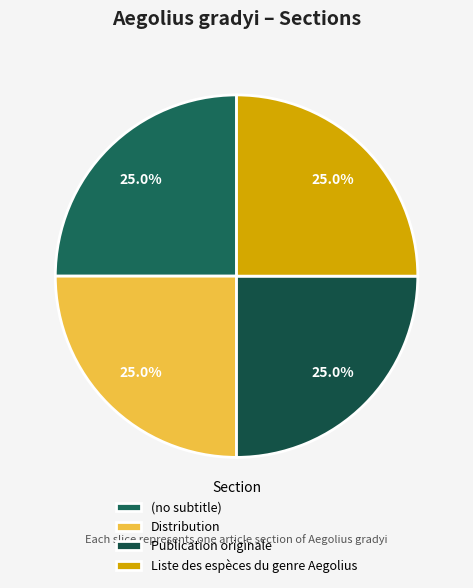

How many slices are in this pie chart?

4